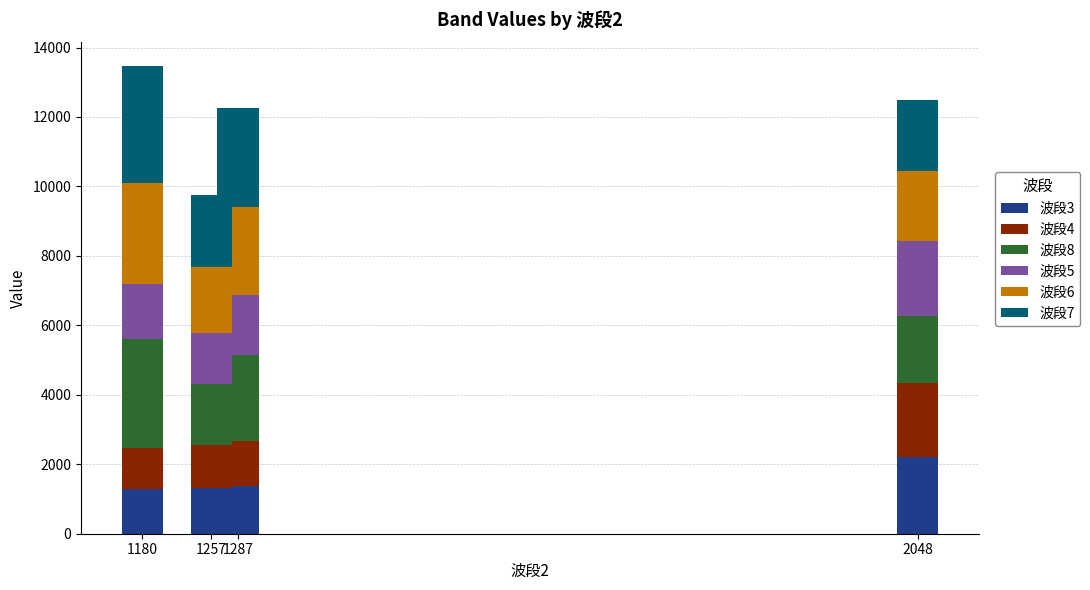

The 波段3 series shows 811 at 1257. True or false?

False